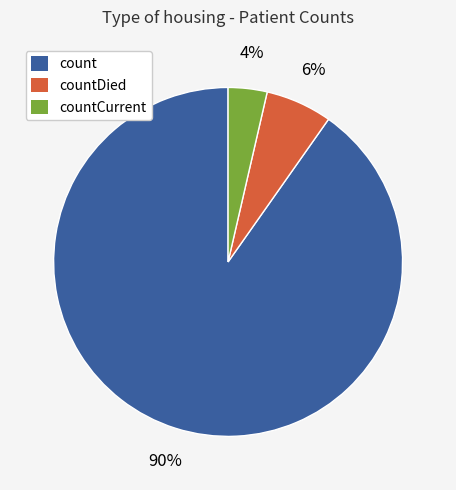

Which slice is the largest?

count